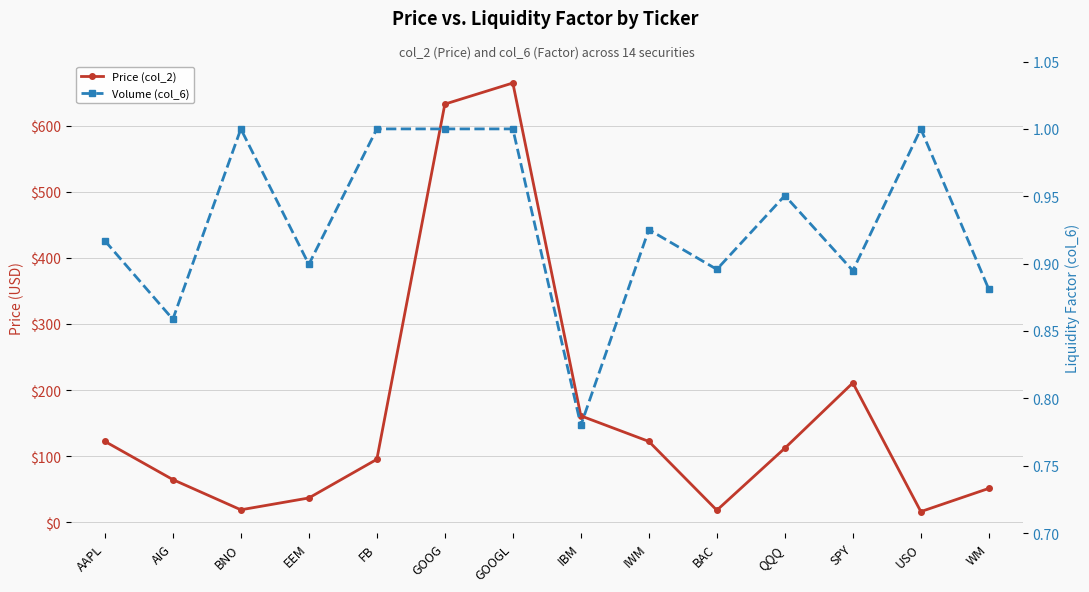

What is the value of the Price (col_2) point at the 1st from the left?

122.4